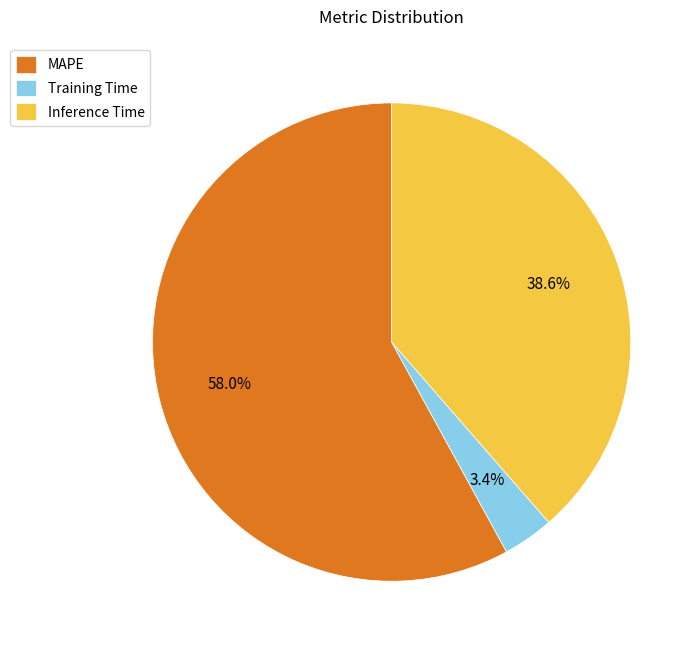

What is the largest slice in the pie chart?

MAPE